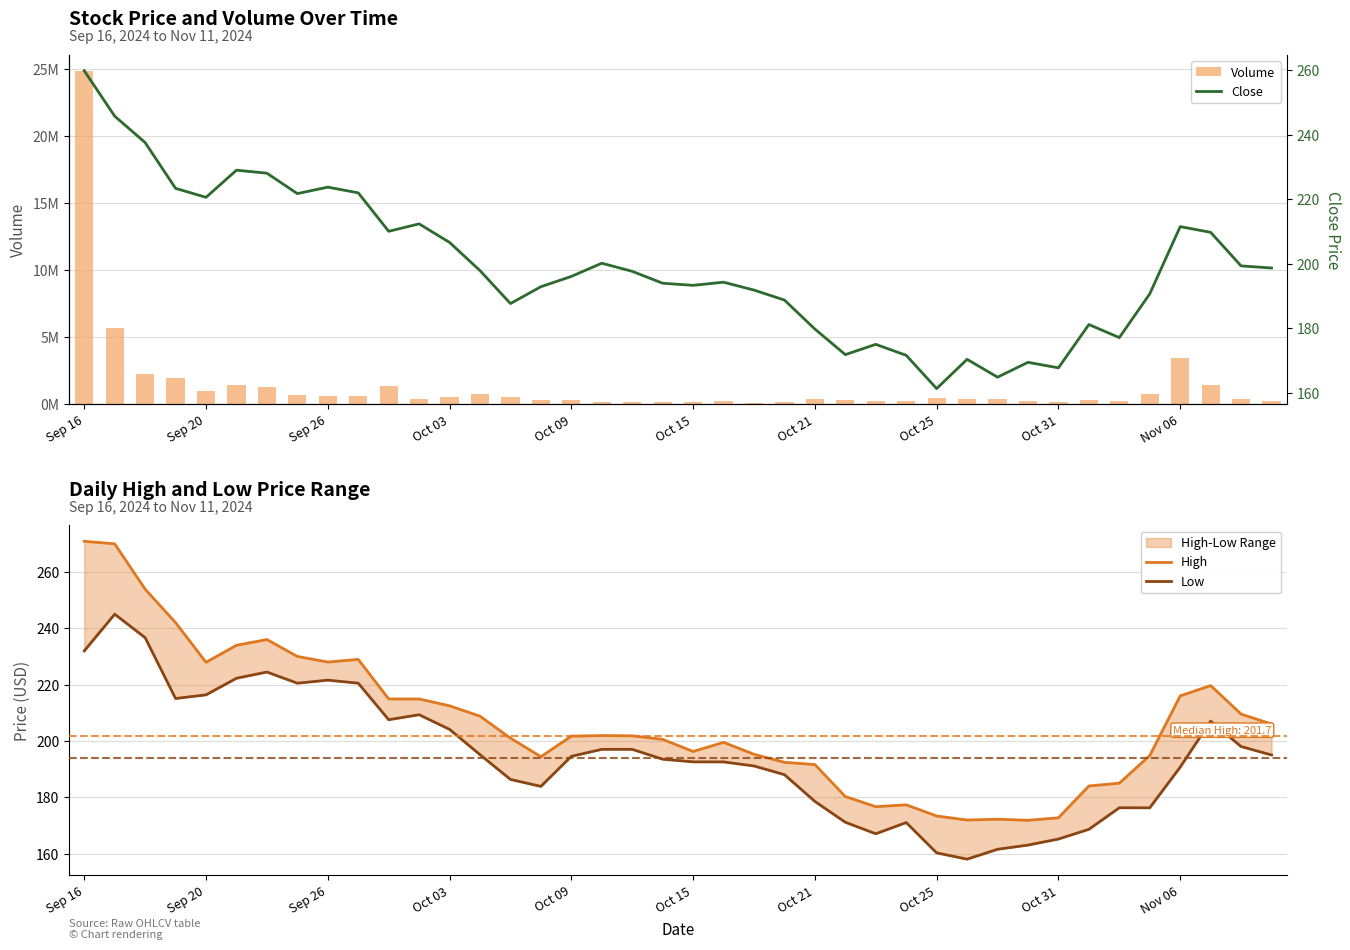

How many data points in High are above 201?

21